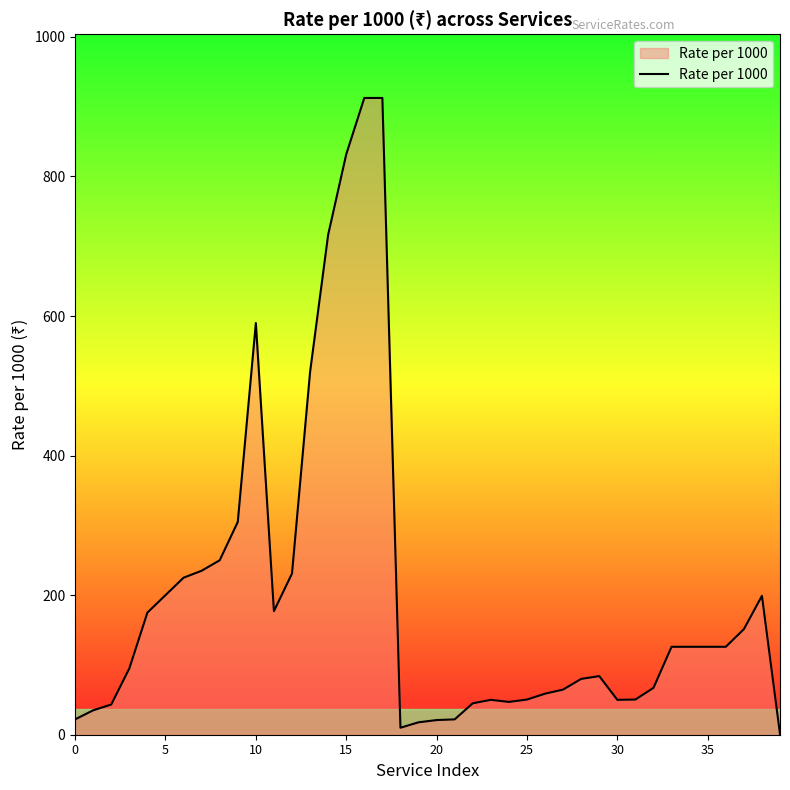

What is the difference between the maximum and minimum values?

911.5